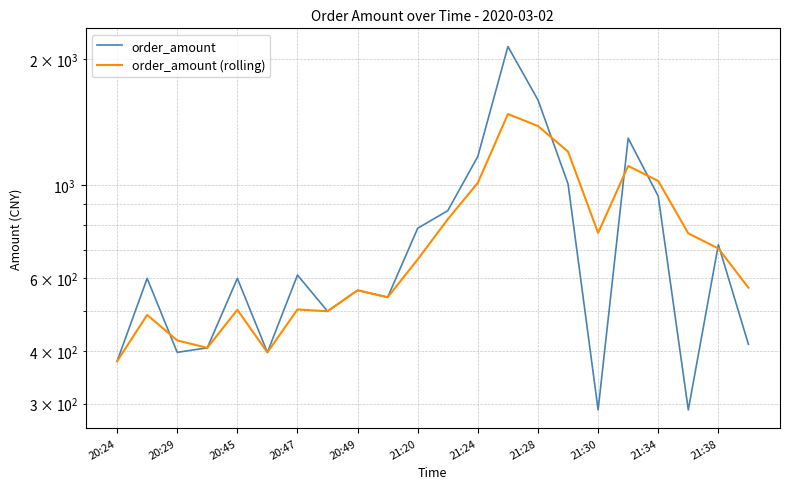

What are all the series names shown in the legend?

order_amount, order_amount (rolling)